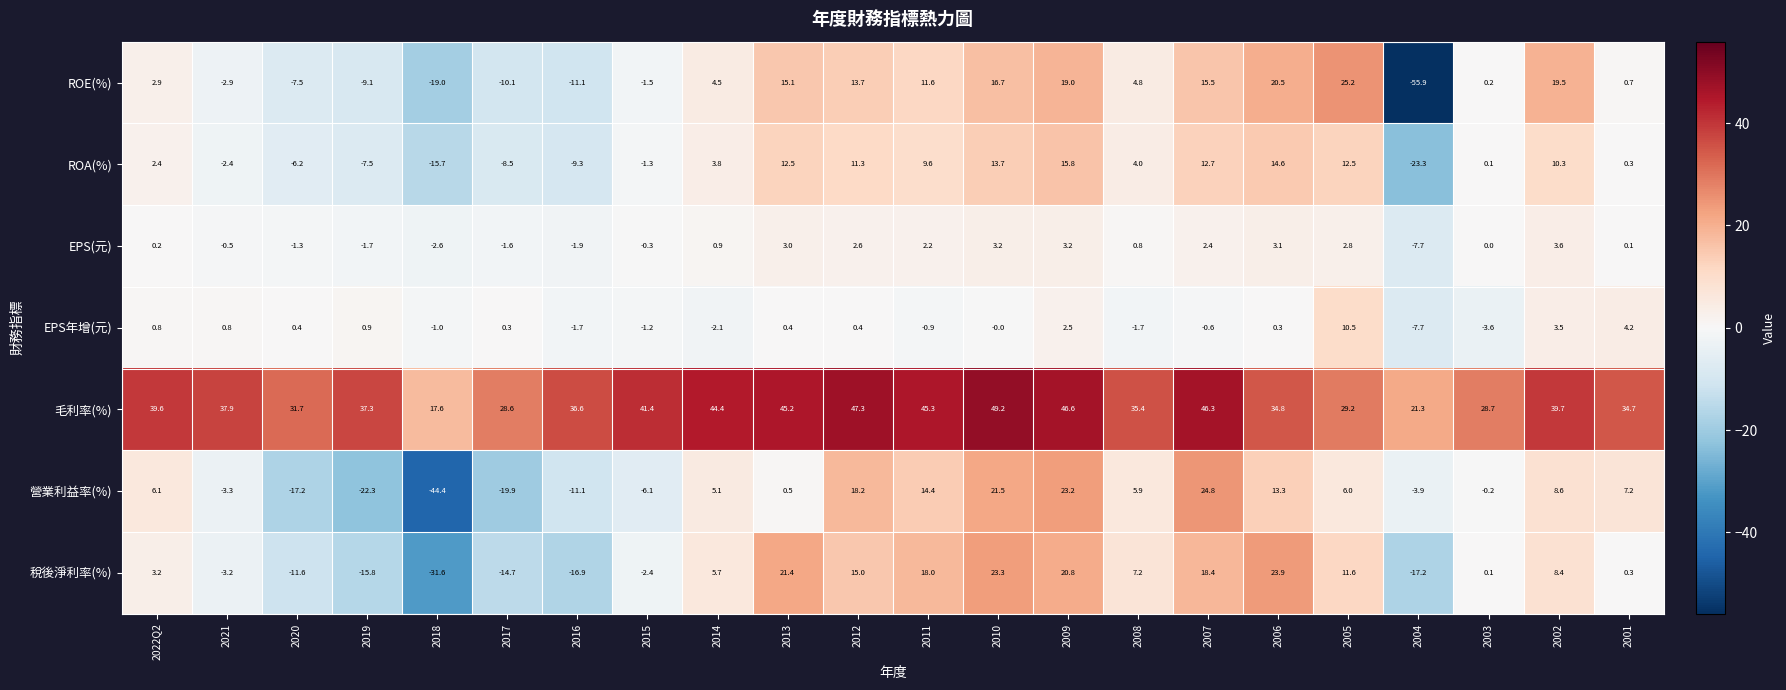

What is the smallest value displayed?

-55.9